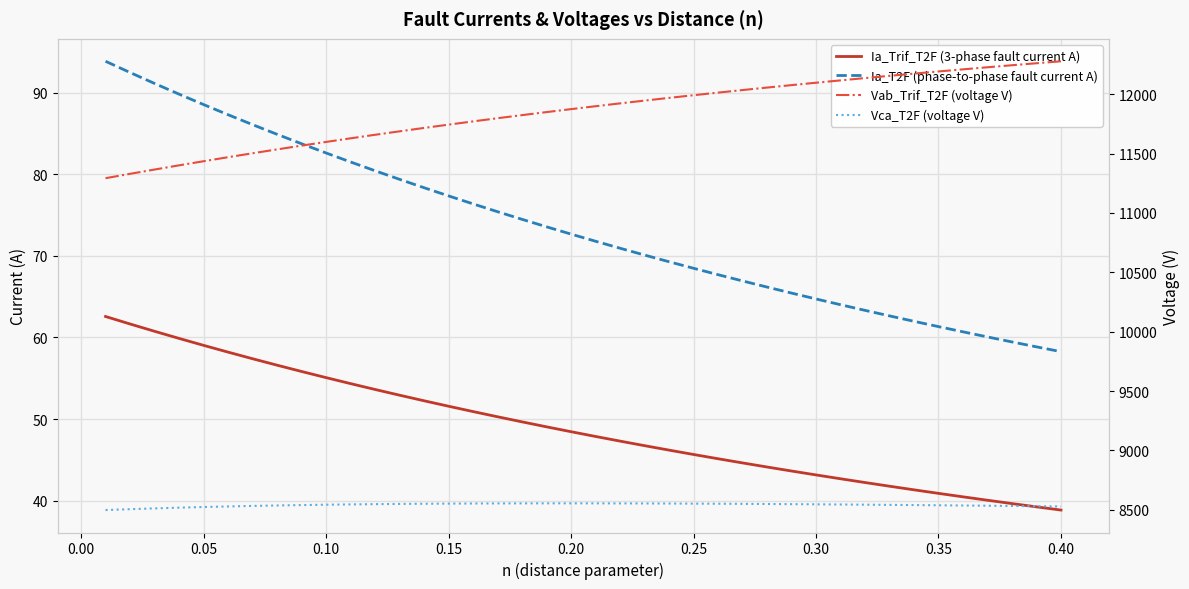

What are all the series names shown in the legend?

Ia_Trif_T2F (3-phase fault current A), Ia_T2F (phase-to-phase fault current A), Vab_Trif_T2F (voltage V), Vca_T2F (voltage V)